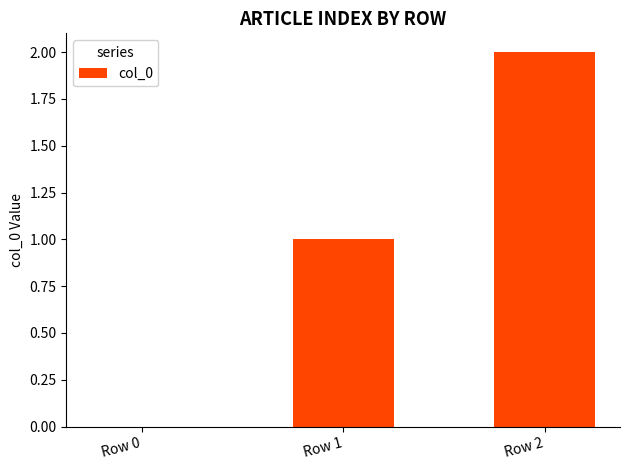

How many data points does each series have?

3